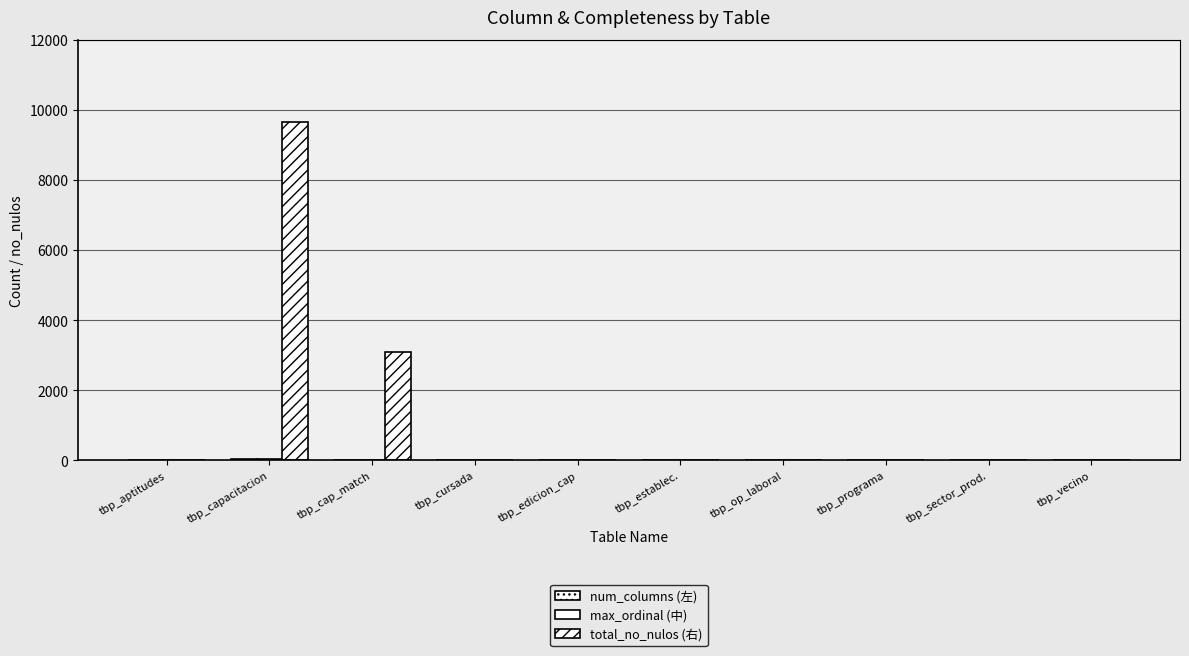

What is the label of the 8th bar from the left?

tbp_programa